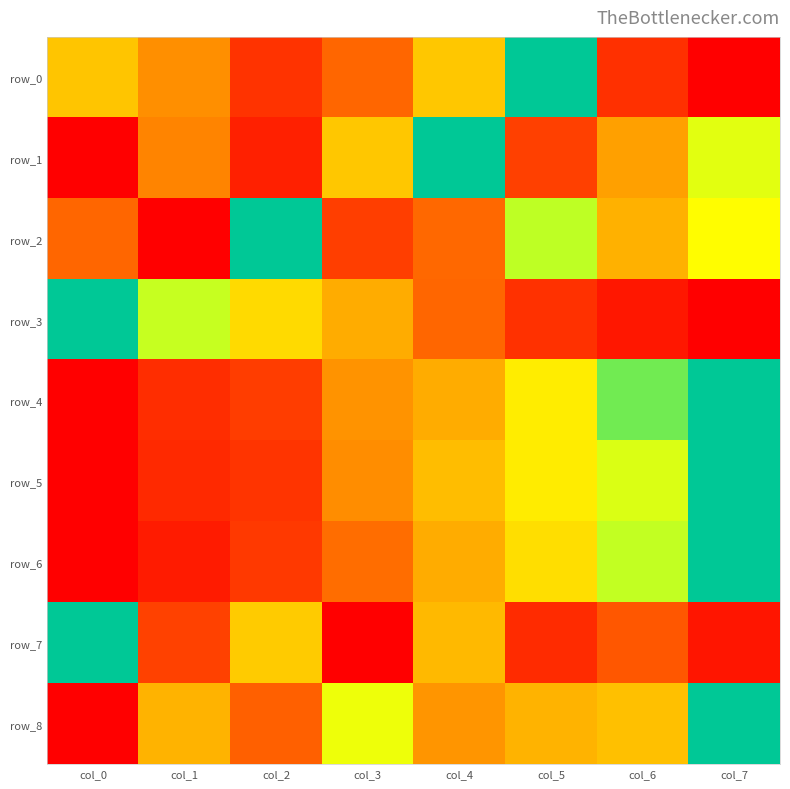

Which series has the widest spread of values?

row_0